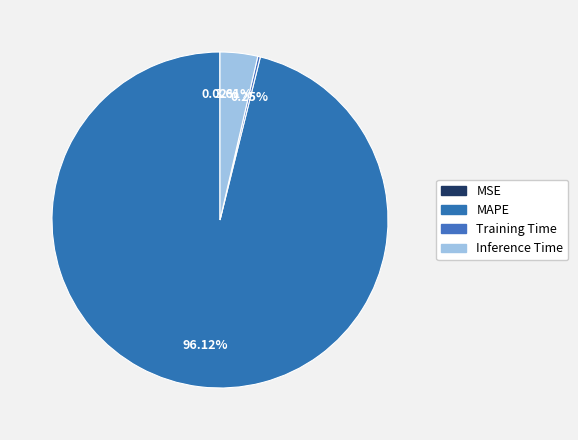

Which has a higher value, Training Time or MSE?

Training Time